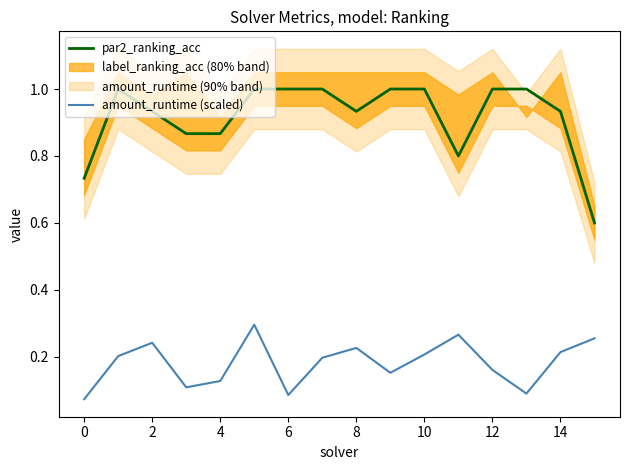

The par2_ranking_acc series shows 0.6 at 15. True or false?

True